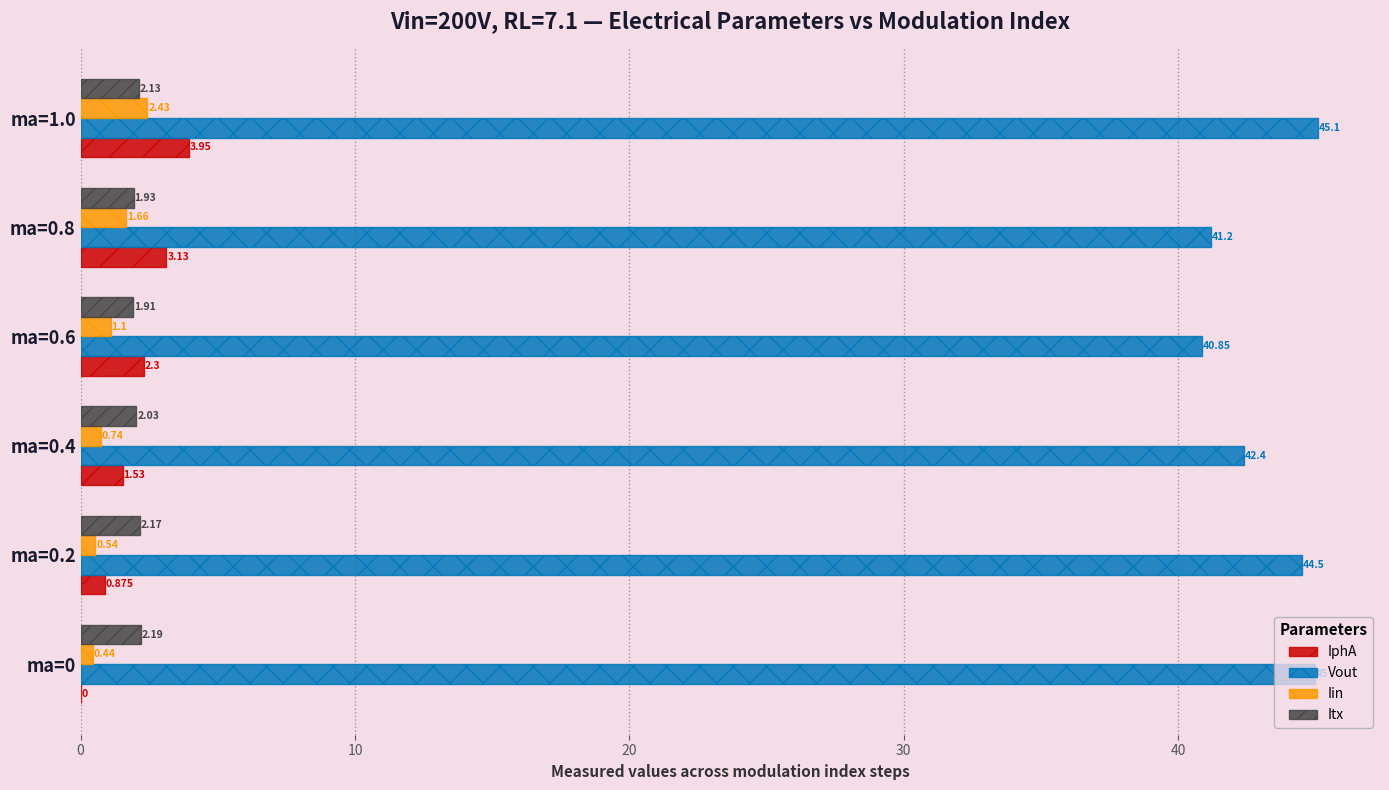

Which series changed the most between ma=0.4 and ma=1.0?

Vout